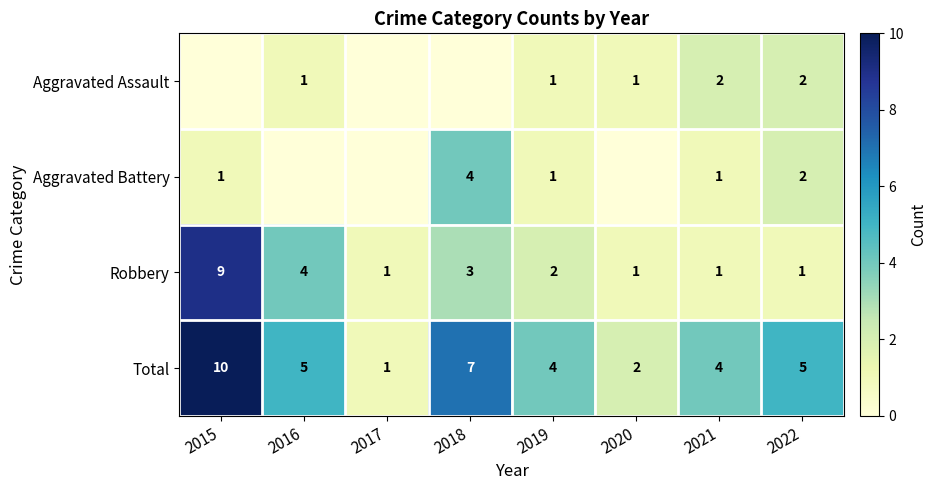

The Aggravated Battery series shows 4 at 2018. True or false?

True